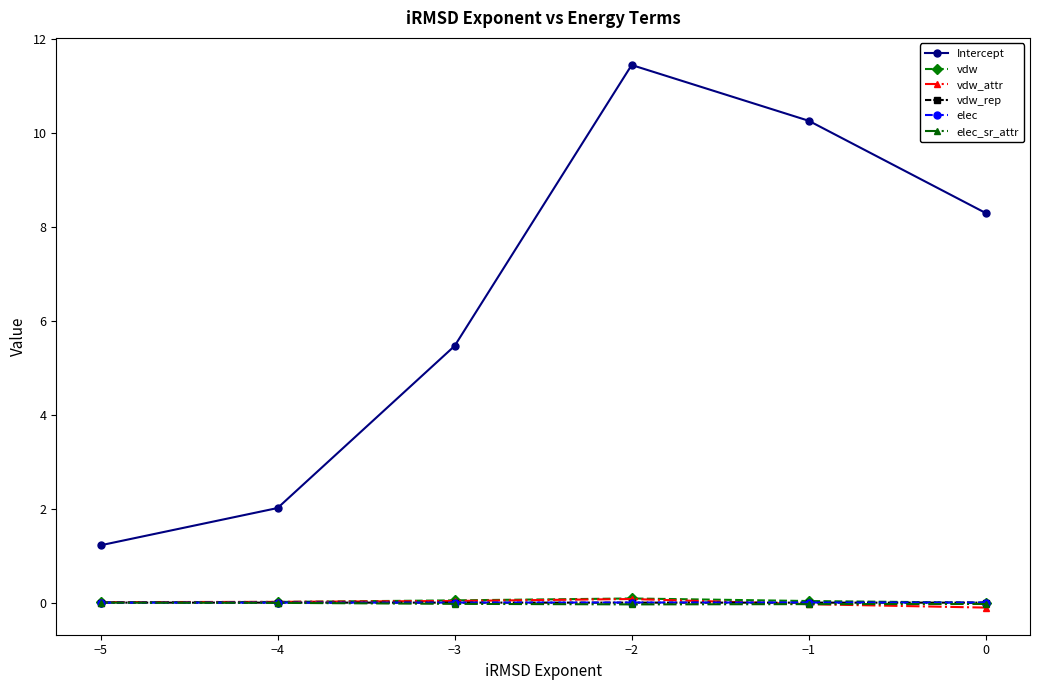

True or false: vdw_attr and elec_sr_attr cross at least once.

True